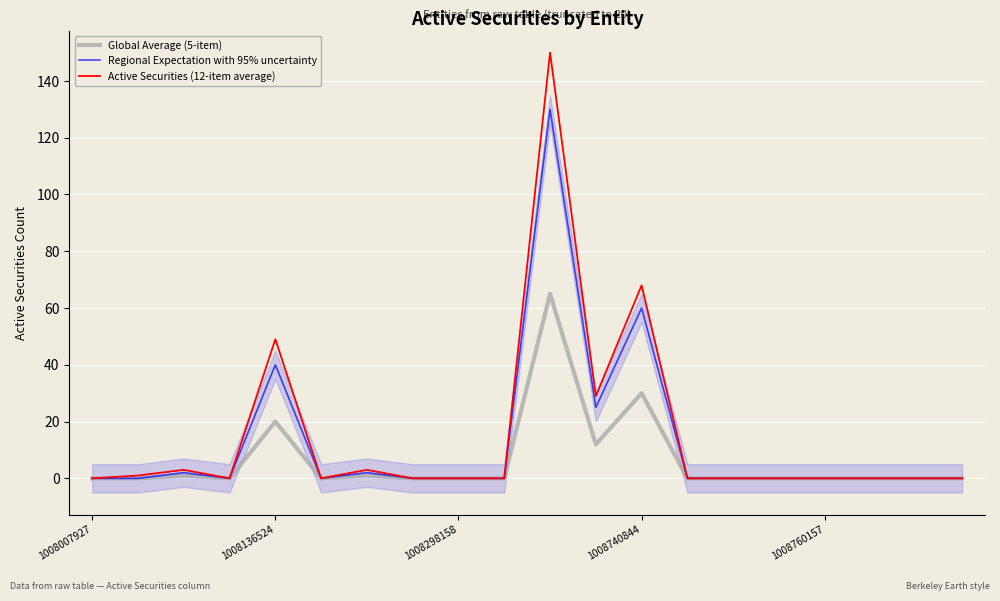

What is the maximum value for Active Securities (12-item average)?

150